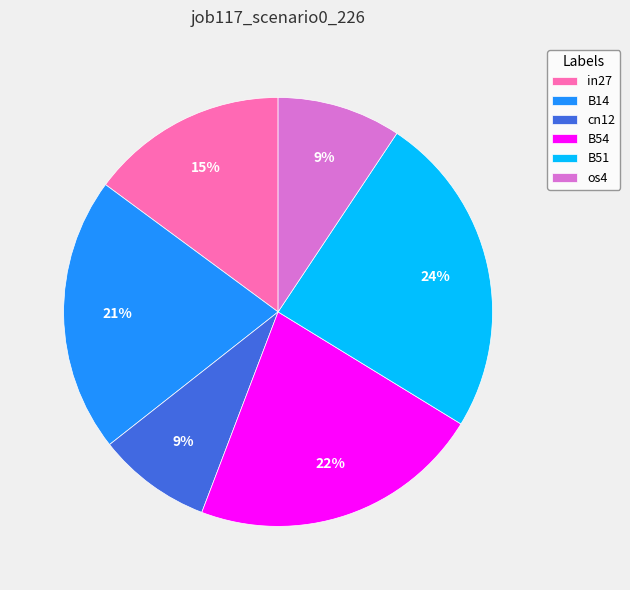

Is the sum of cn12 and os4 greater than half?

No